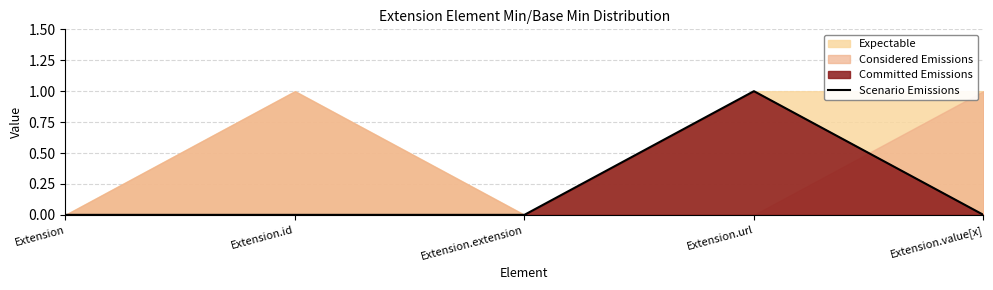

At which category does the data reach its first local peak?

Extension.url